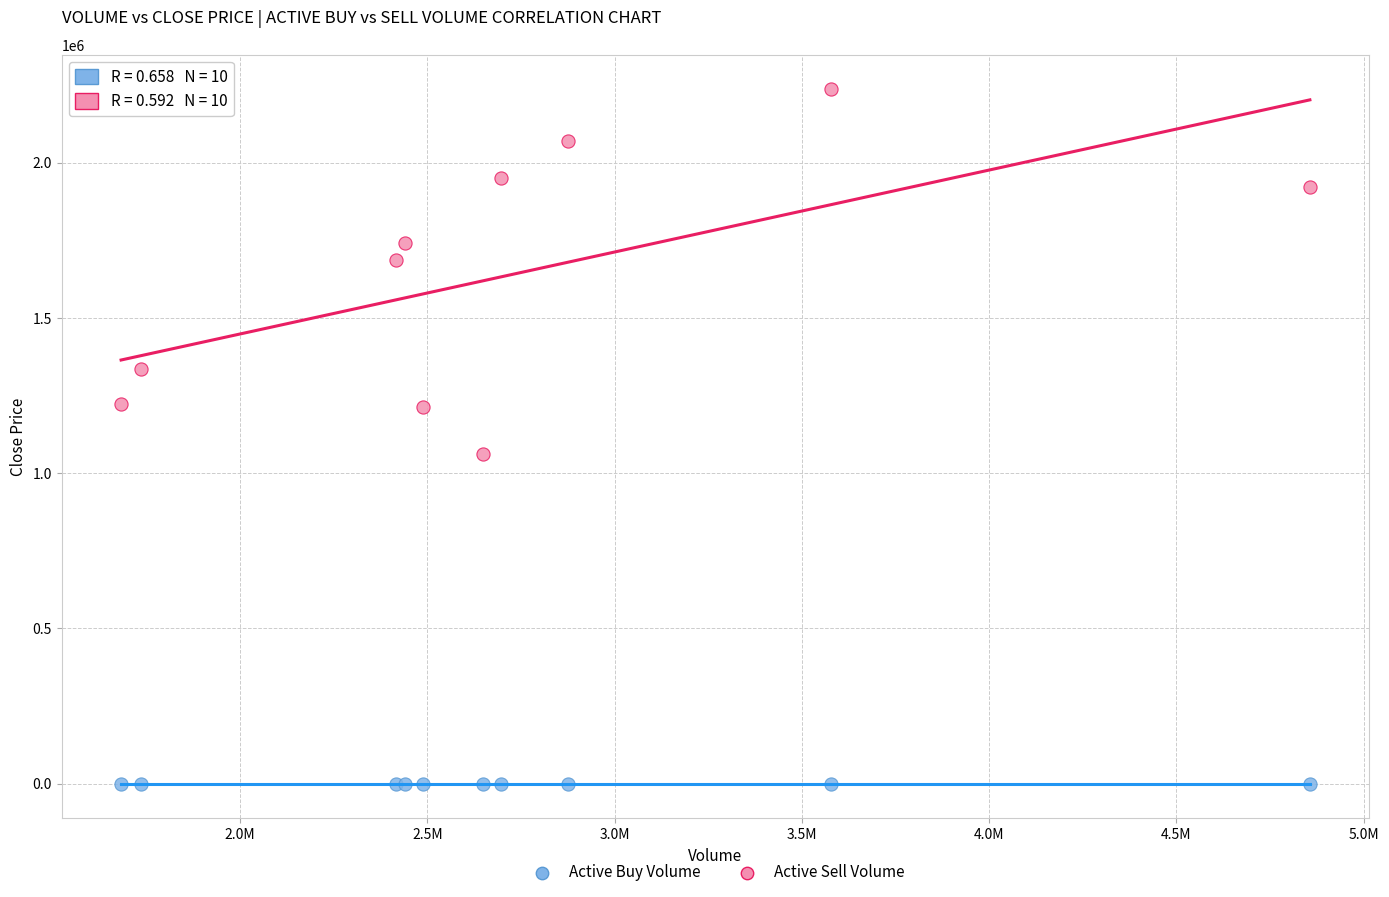

Across all series, what Y value is closest to 1118078?

1062466.6